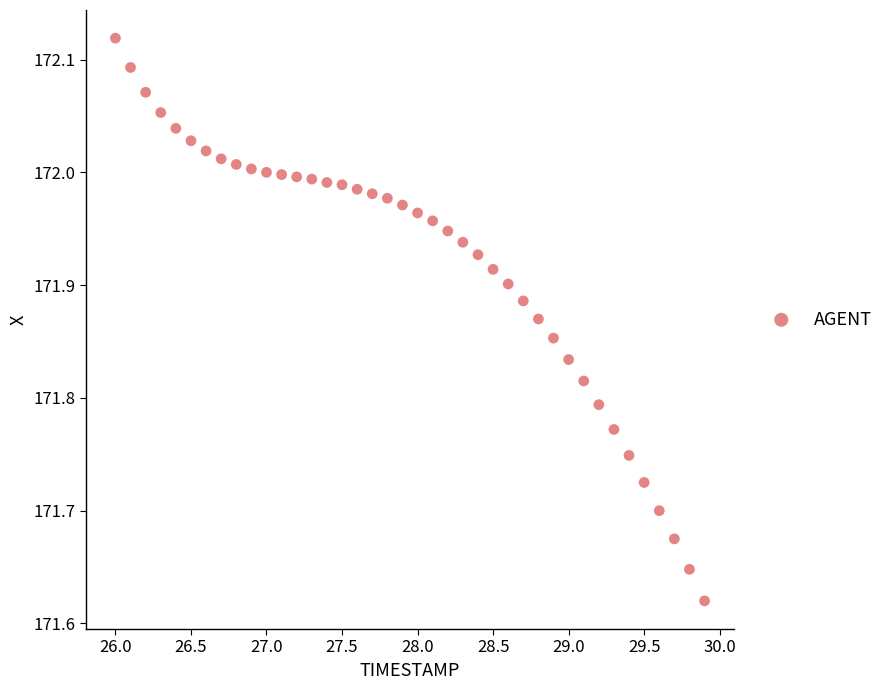

What is the range of Y values (max minus min)?

0.5